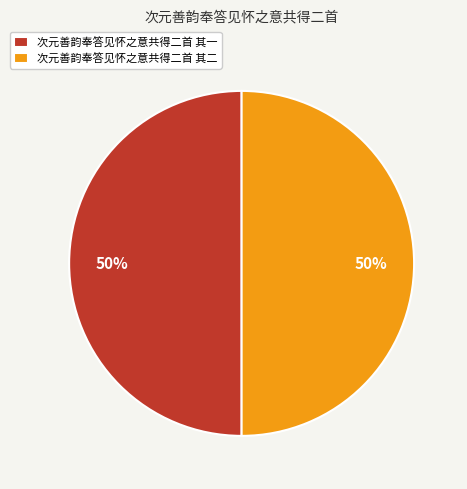

Is it true that 次元善韵奉答见怀之意共得二首 其二 is 50% of the pie?

True